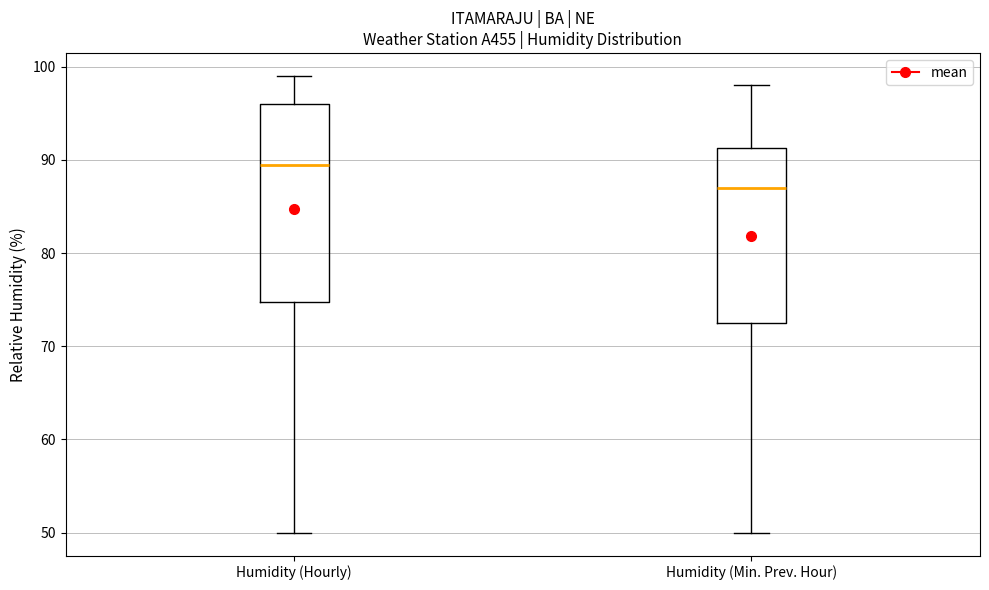

Reading left to right, transcribe this box plot: for each box, give where its median line is, the range the box spans, and where its two whiskers end, as read against the y-axis. The values are not printed on the chart, so give them approximately, as read against the axis.

Humidity (Hourly): median 90, box 75 to 96, whiskers 50 to 99
Humidity (Min. Prev. Hour): median 87, box 73 to 91, whiskers 50 to 98